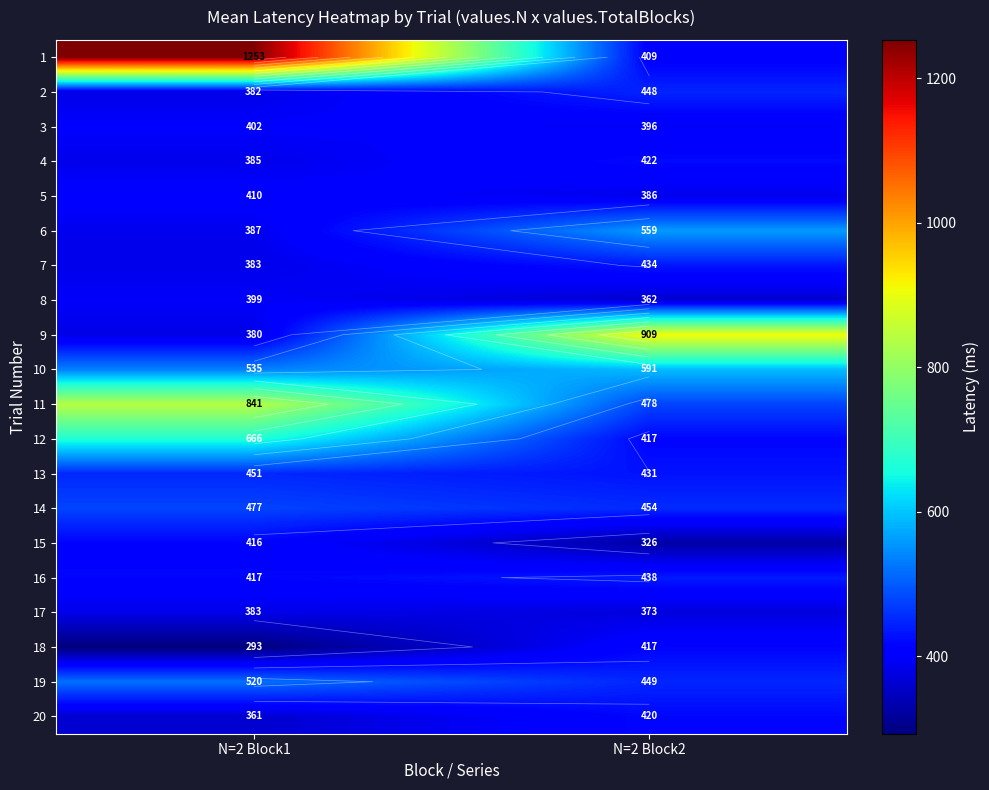

Count the number of data series in this chart.

20